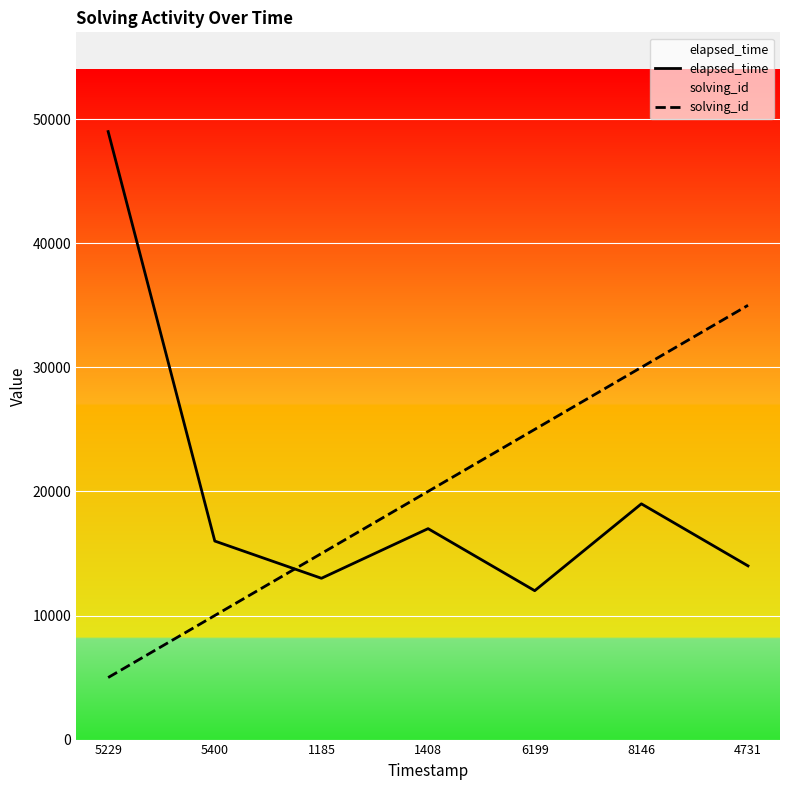

Reading left to right, what are all the values shown in this chart?

elapsed_time: 49000	16000	13000	17000	12000	19000	14000
solving_id: 5000	10000	15000	20000	25000	30000	35000